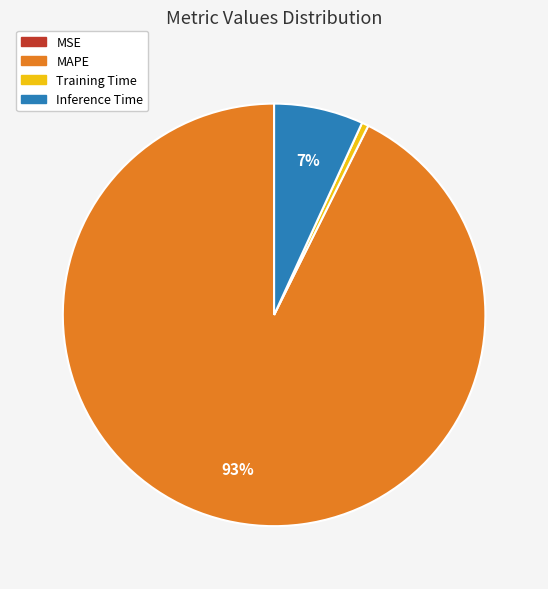

Which has a higher value, Training Time or MAPE?

MAPE